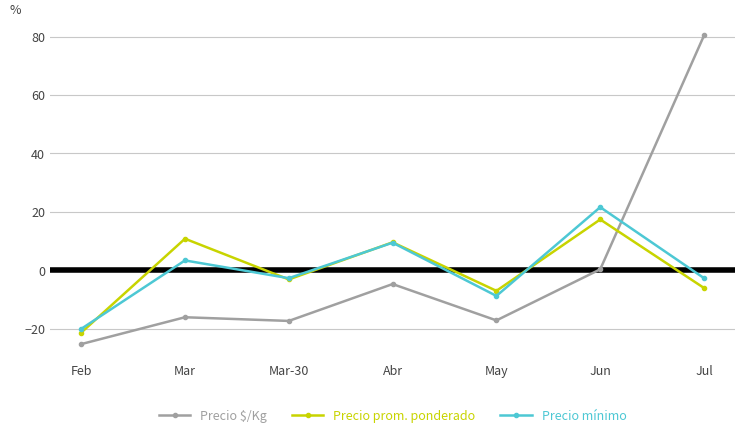

At which label does Precio mínimo reach its minimum?

Feb